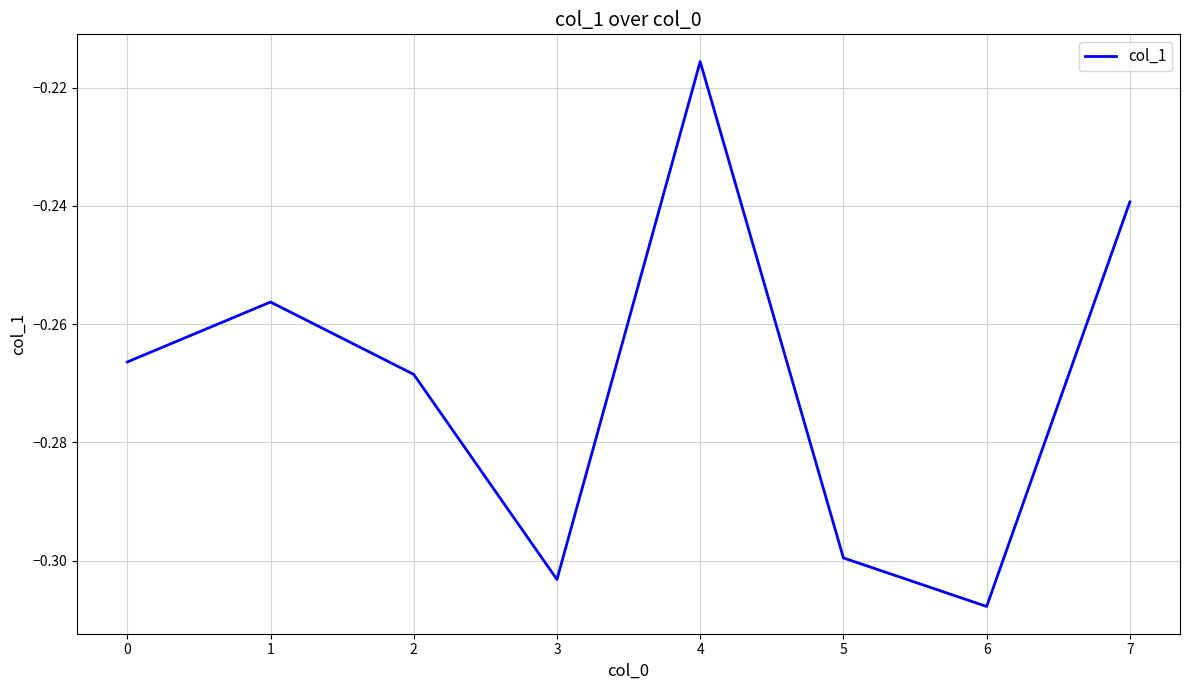

How many lines are shown in the chart?

1